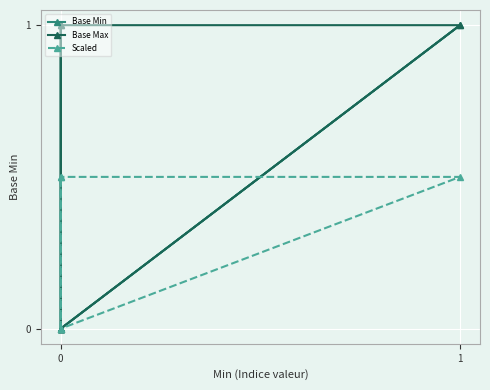

How many values in the Base Max series are below 1?

2